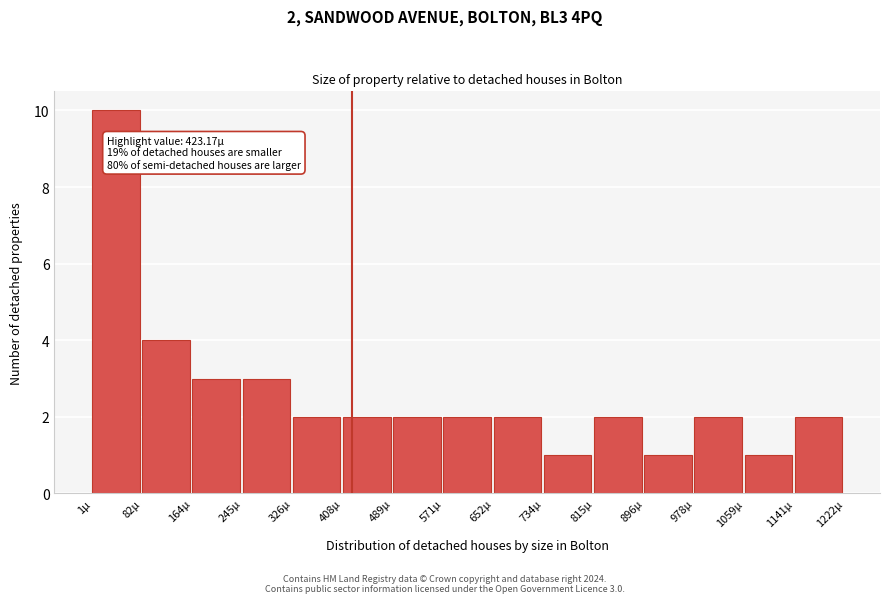

Which range on the x-axis has the tallest bar?

0 to 80